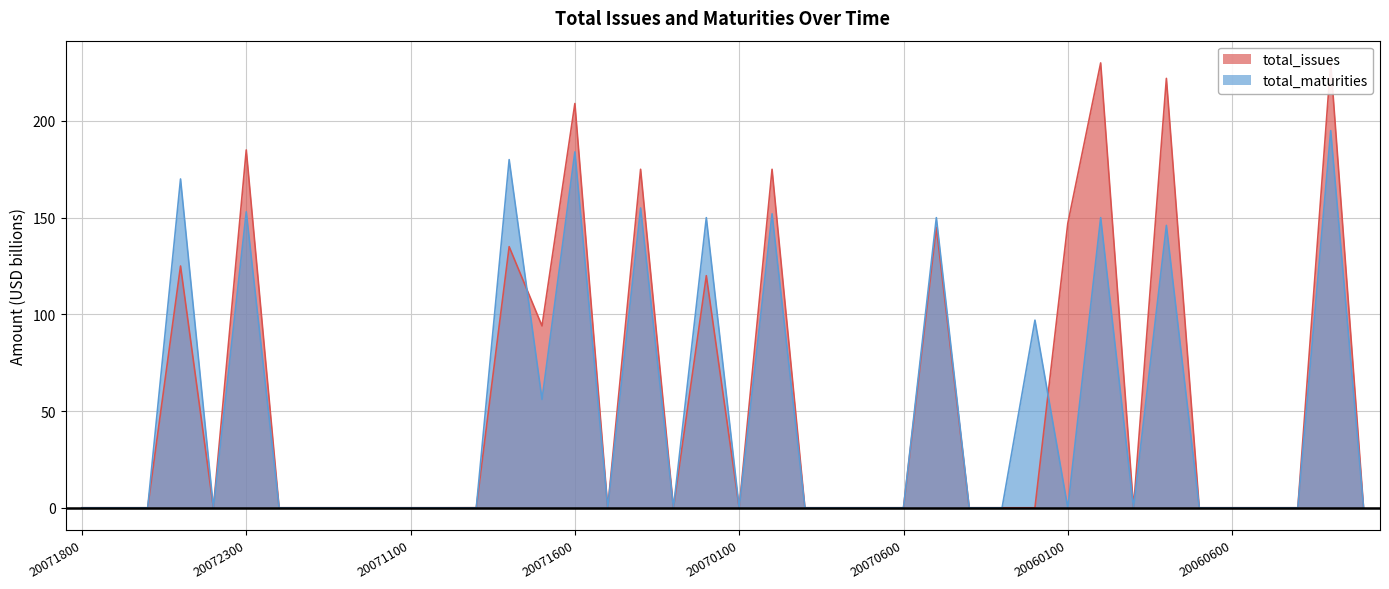

True or false: total_issues and total_maturities cross at least once.

True